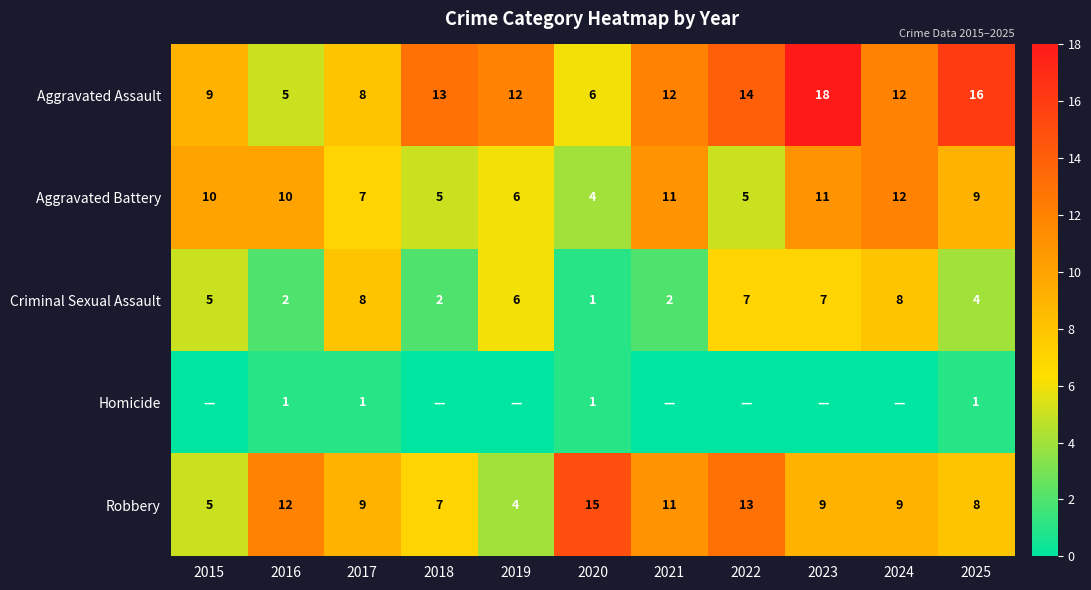

The value of Aggravated Assault at 2023 is 5. True or false?

False